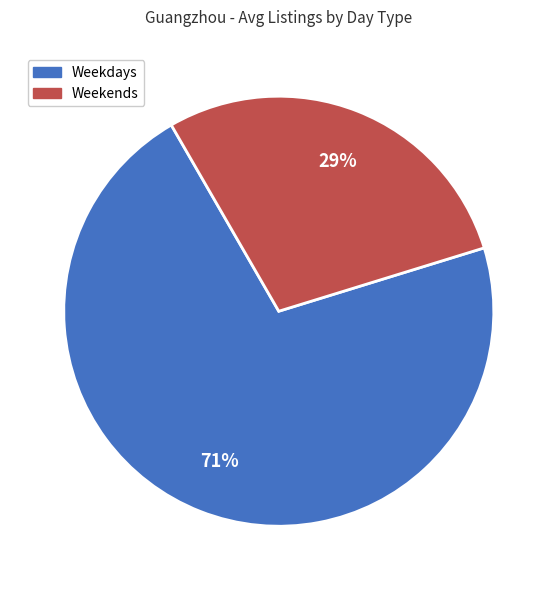

To the nearest percent, what is the average slice percentage?

50%